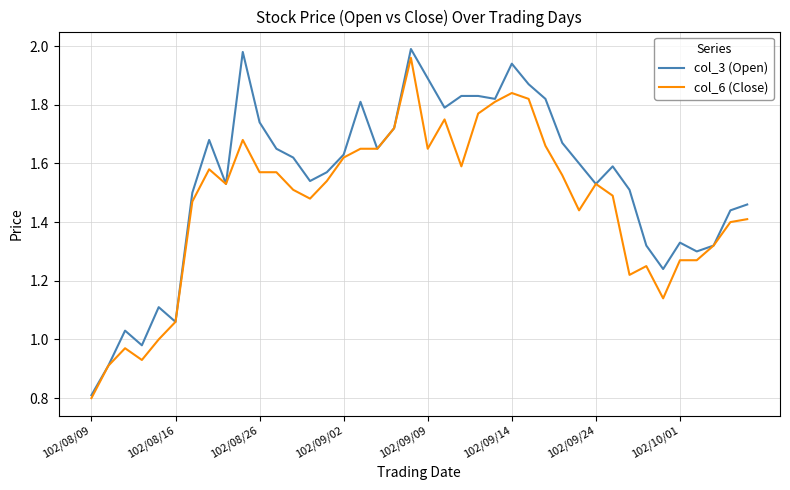

List the series in order of their overall mean, highest first.

col_3 (Open), col_6 (Close)